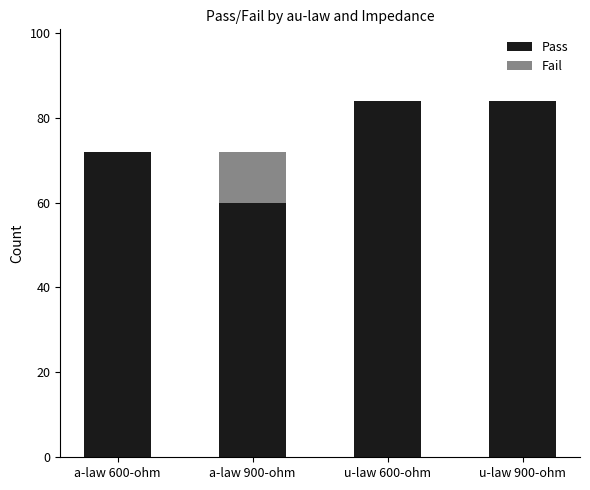

The value of Pass at a-law 900-ohm is 60. True or false?

True